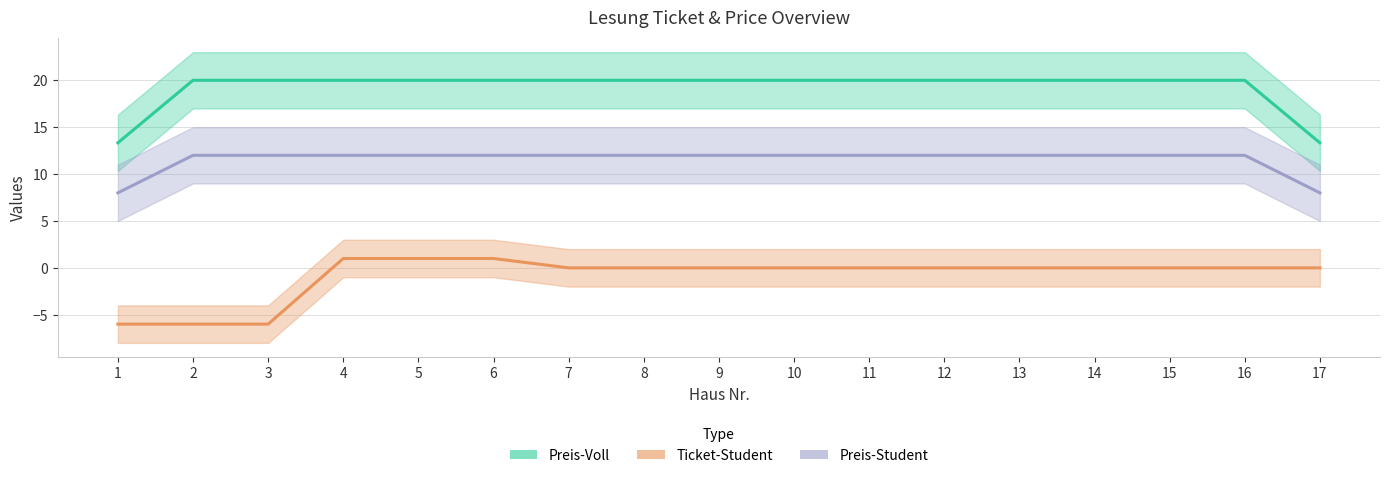

Count the number of categories in the chart.

17